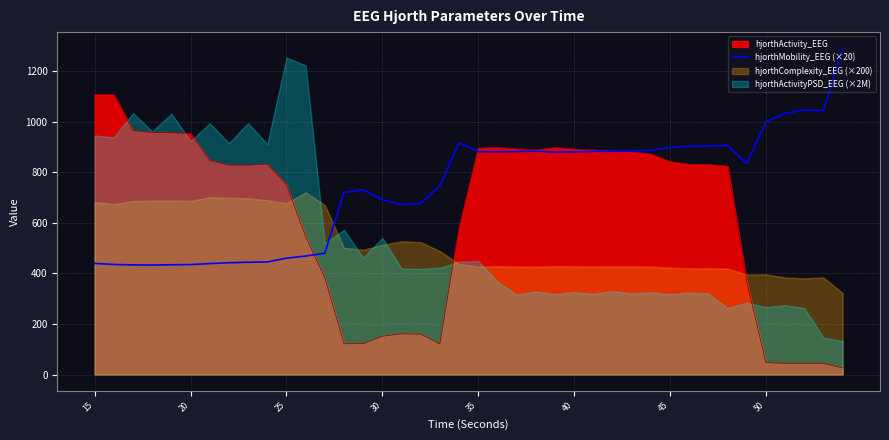

True or false: hjorthMobility_EEG (×20) has a value of 1286.3 at 45.

False